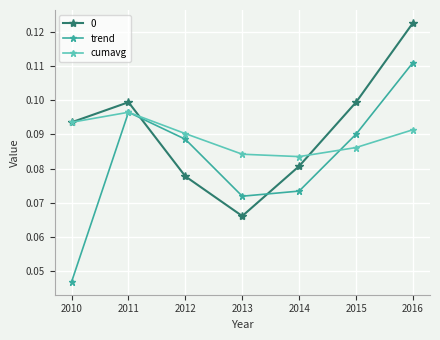

What is the sum of the cumavg values at 2012 and 2014?

0.2